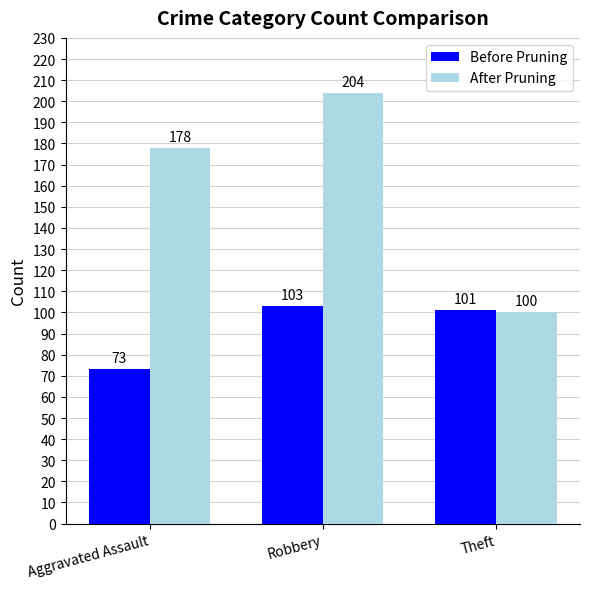

At Aggravated Assault, list the series in order from largest to smallest.

After Pruning, Before Pruning